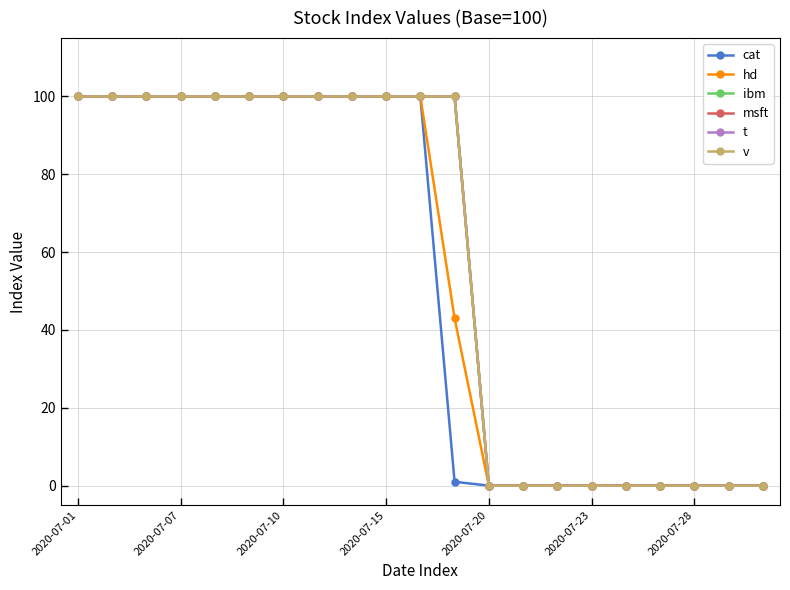

True or false: ibm and t intersect in this chart.

False